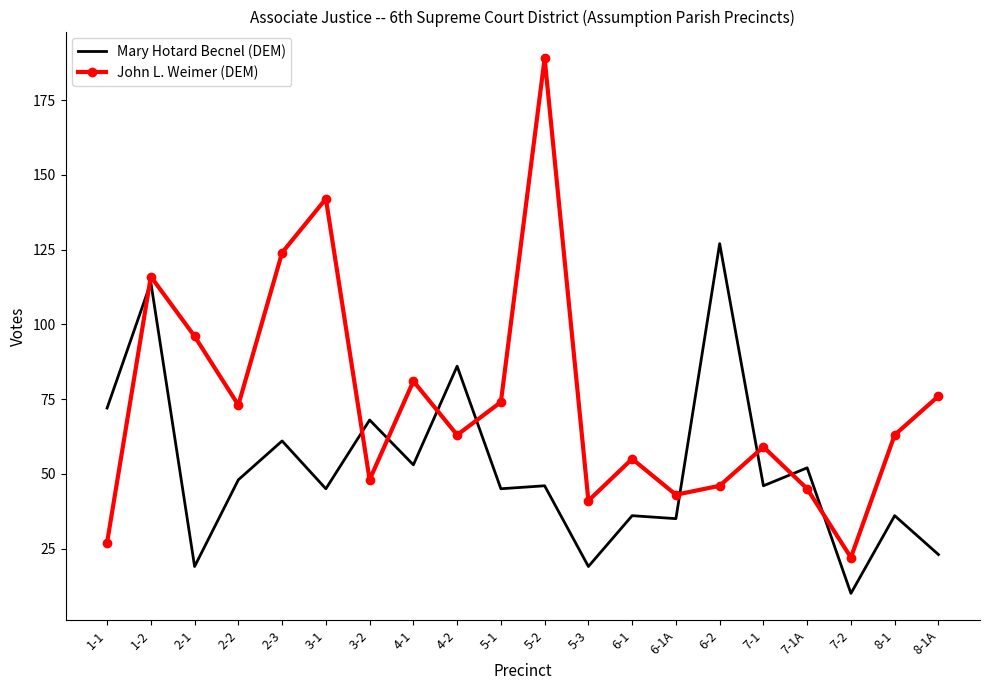

What position from the right is 3-1?

15